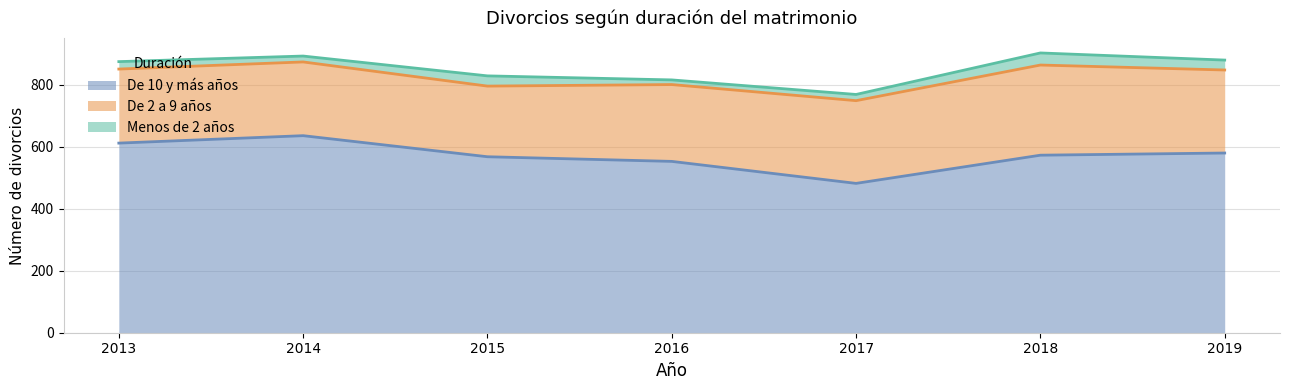

How many series are shown in this chart?

3